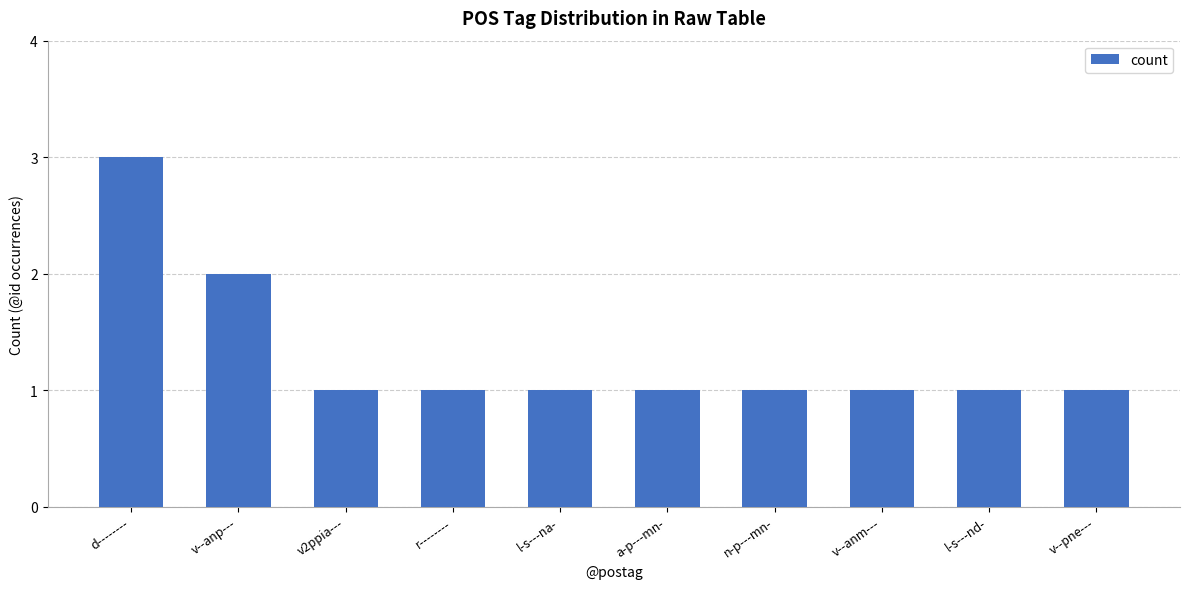

The chart shows a value of 2 at v--pne---. True or false?

False